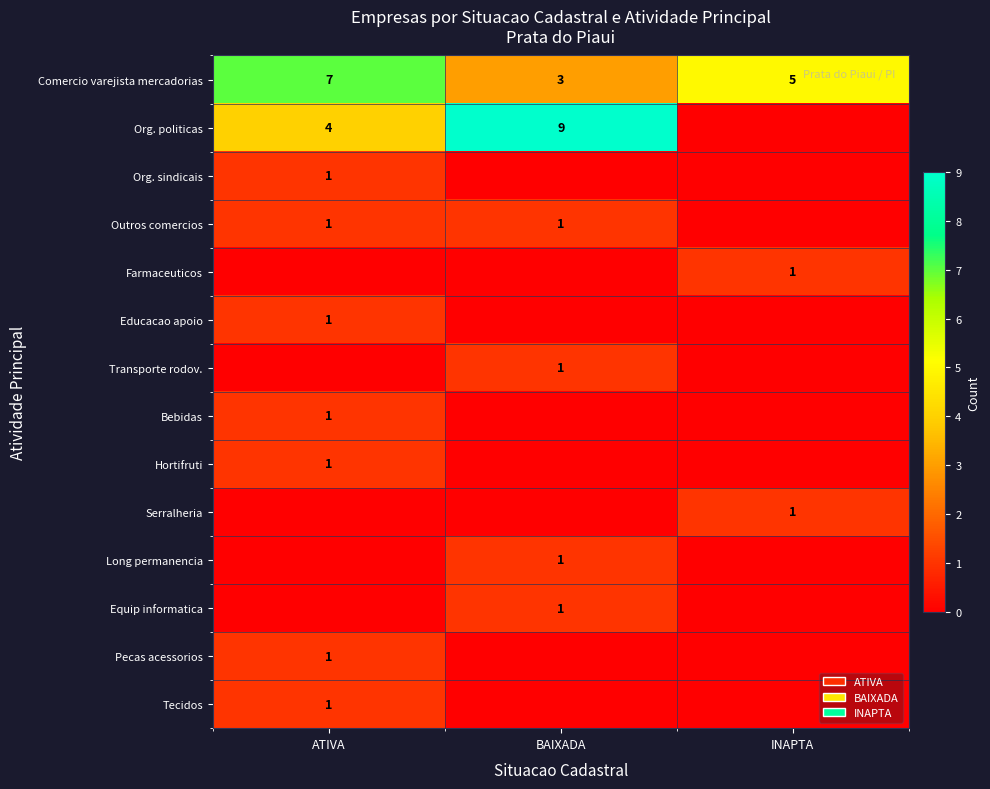

Is the value of Comercio varejista mercadorias at ATIVA greater than the value of Hortifruti at ATIVA?

Yes